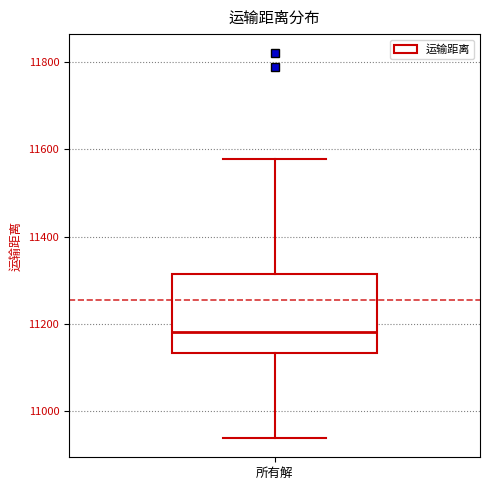

Transcribe this box plot: give where the median line is, the range the box spans, and where the two whiskers end, as read against the y-axis. The values are not printed on the chart, so give them approximately, as read against the axis.

median 11180, box 11140 to 11320, whiskers 10940 to 11580